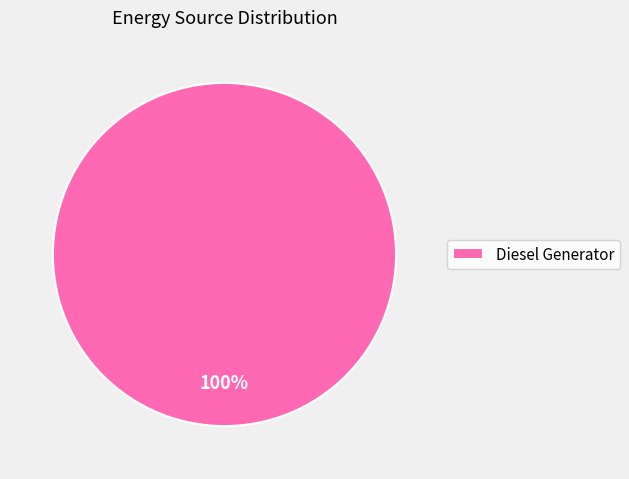

Rank the categories by value from lowest to highest.

Diesel Generator